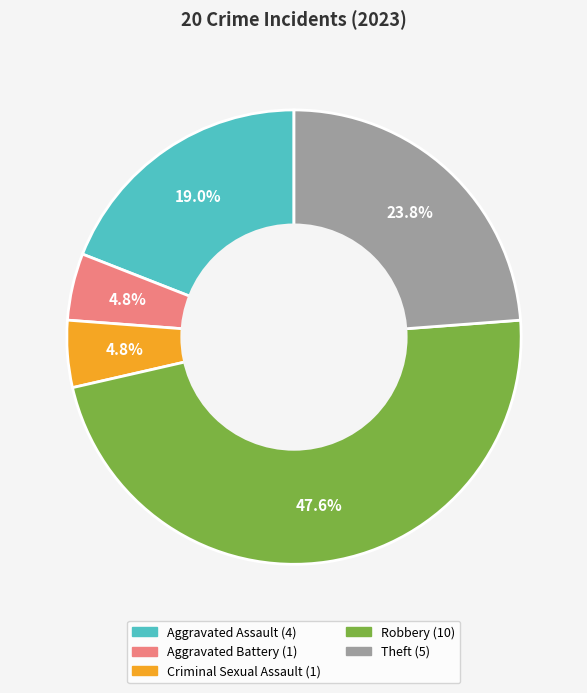

To the nearest percent, what is the difference between the largest and smallest slice percentages?

43%